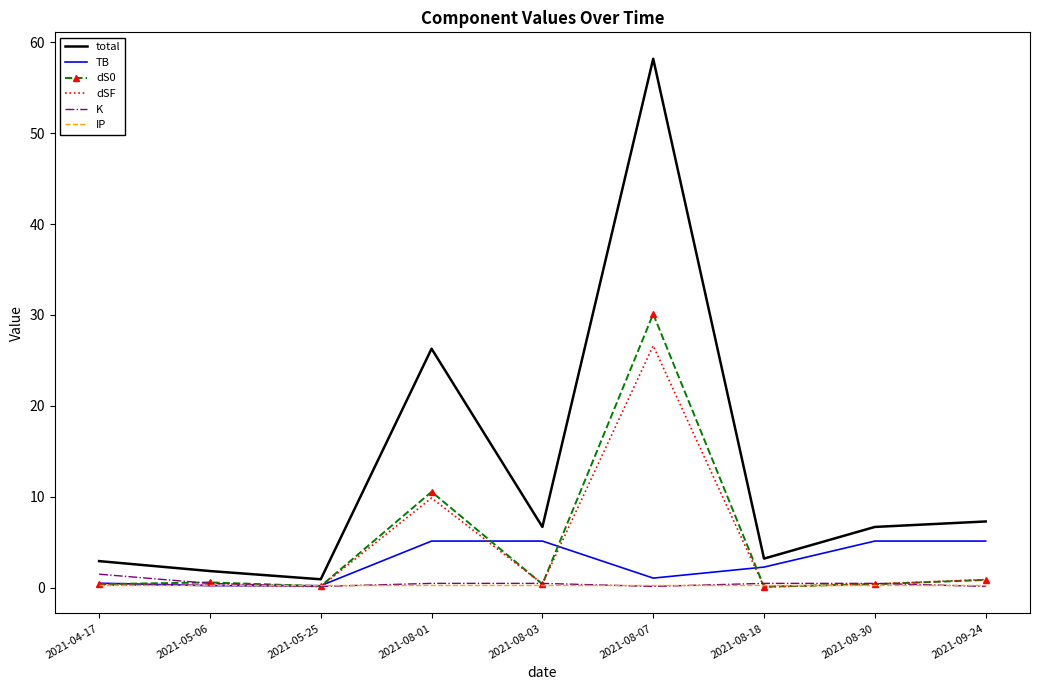

What is the difference between the highest and lowest values at 2021-08-07?

58.0